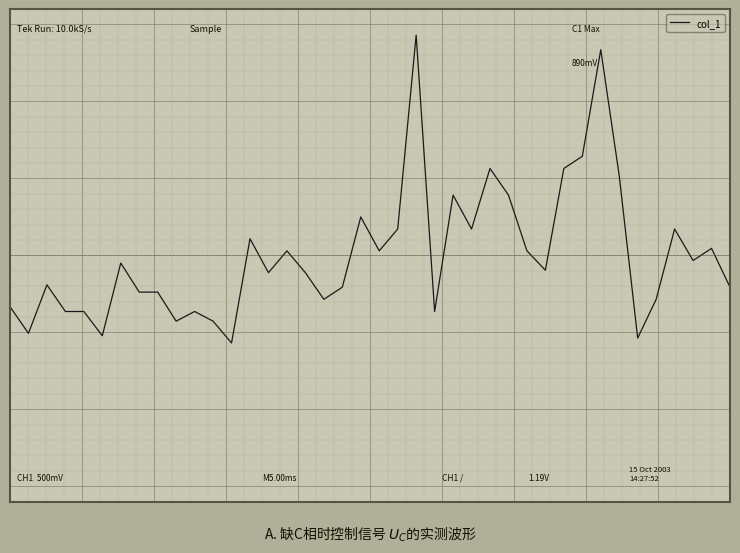

Does the chart have visible grid lines?

Yes